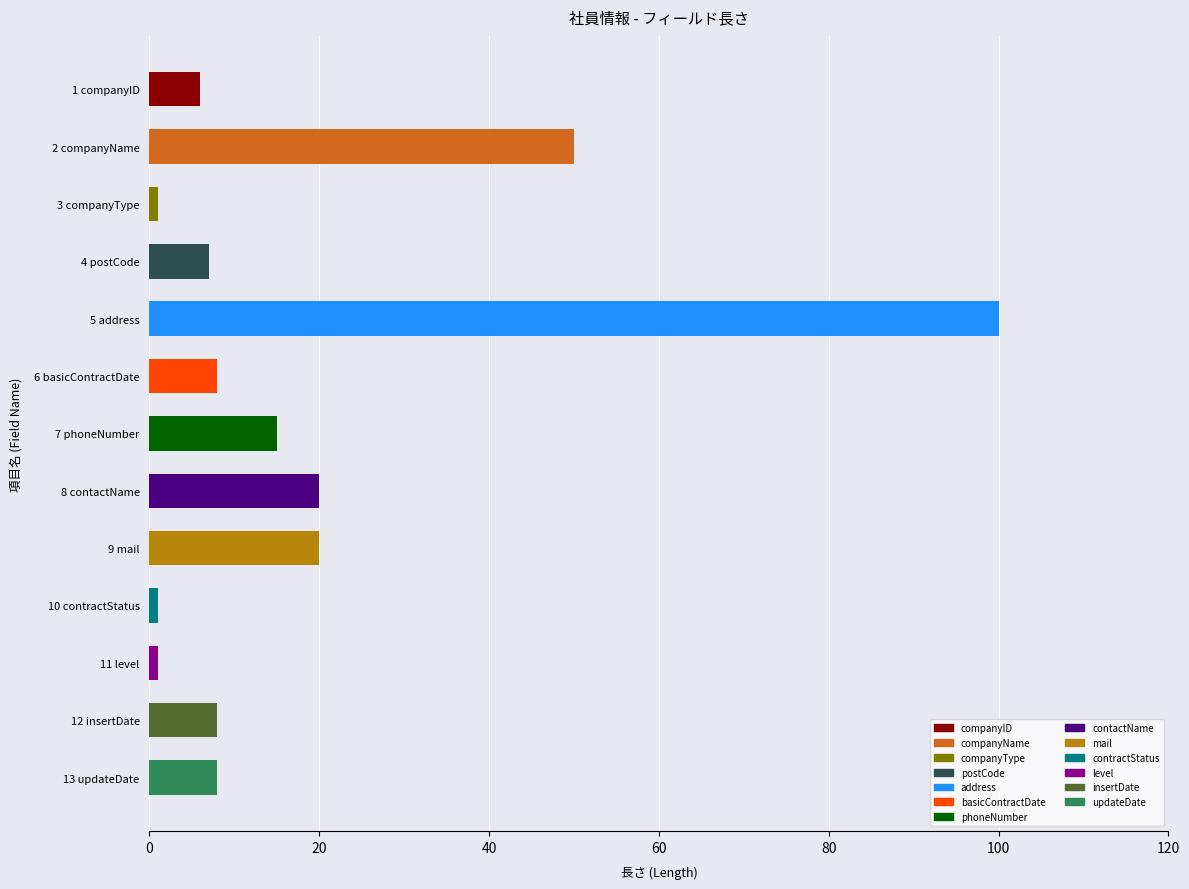

Reading top to bottom, extract all data points from this chart.

6	50	1	7	100	8	15	20	20	1	1	8	8